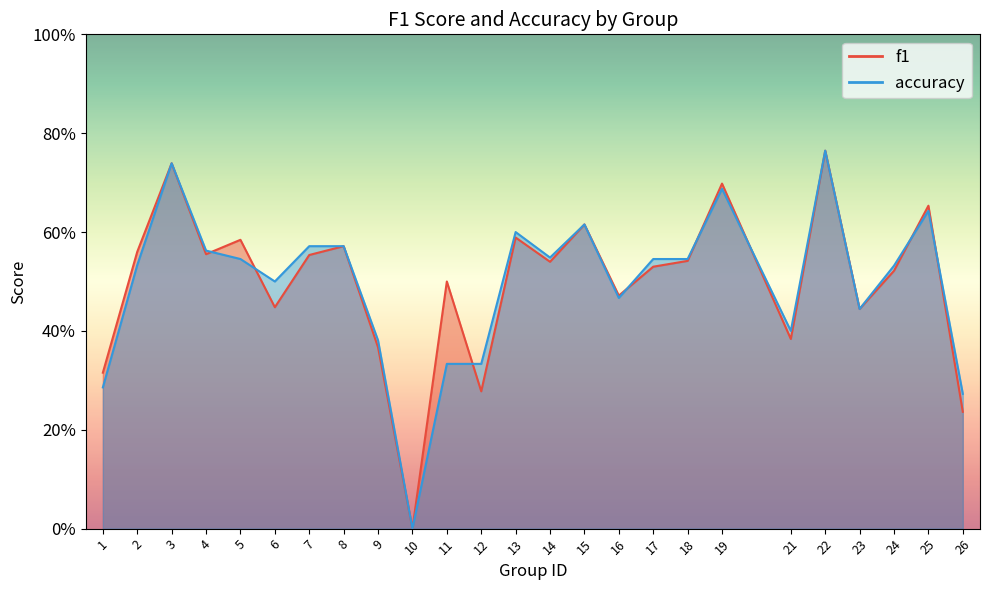

At which category does f1 reach its first local valley?

4